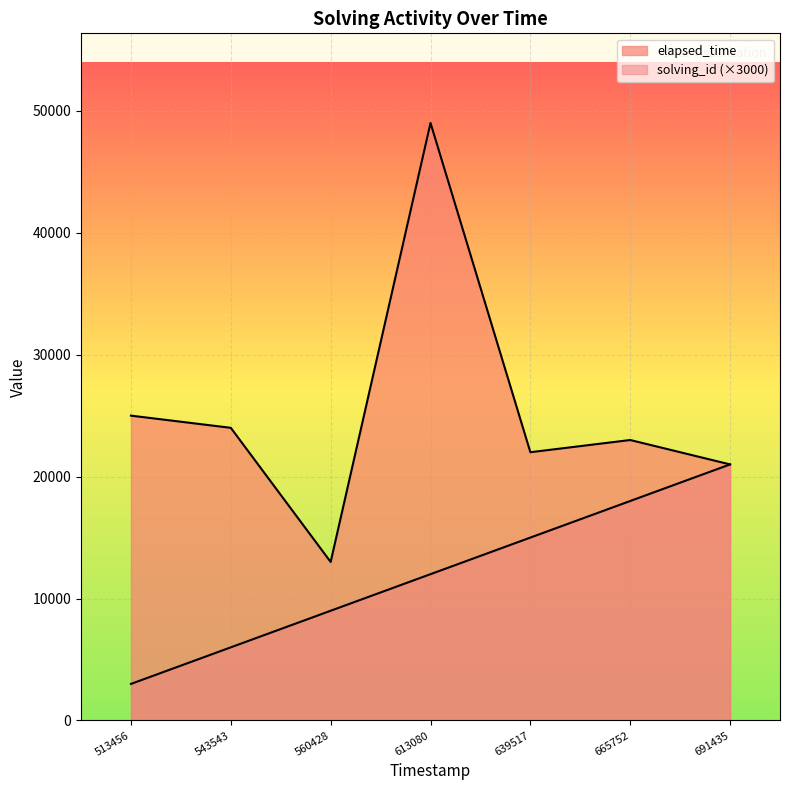

Is it true that elapsed_time equals 12260 at 639517?

False